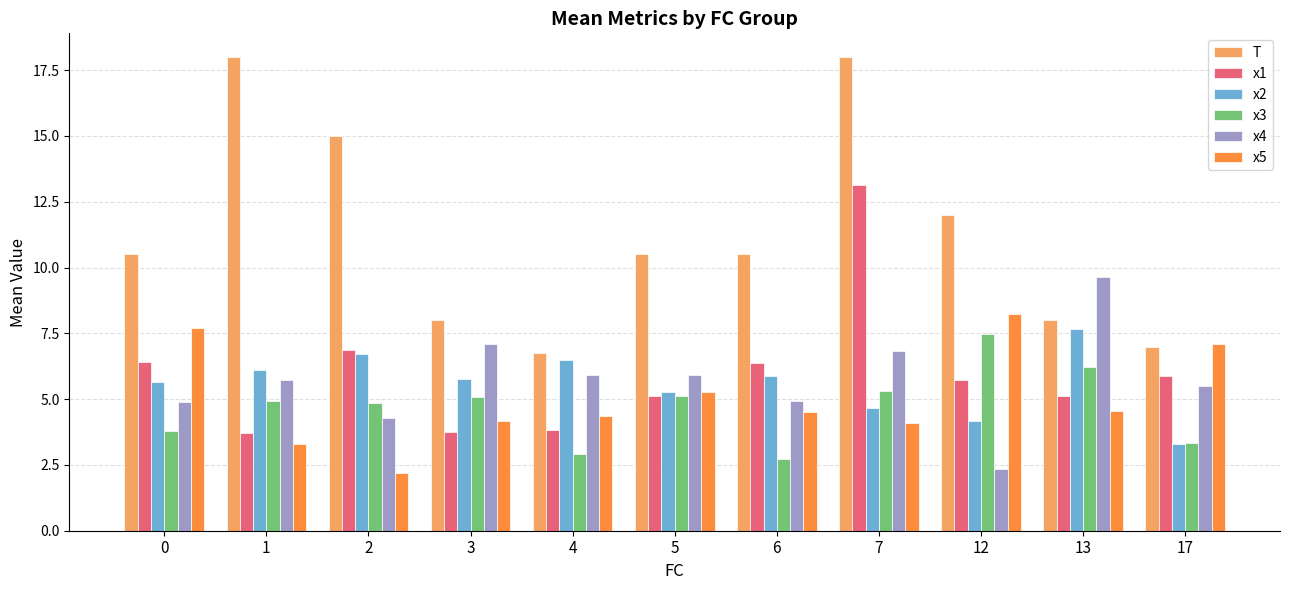

What is the total value across all series at 0?

39.0